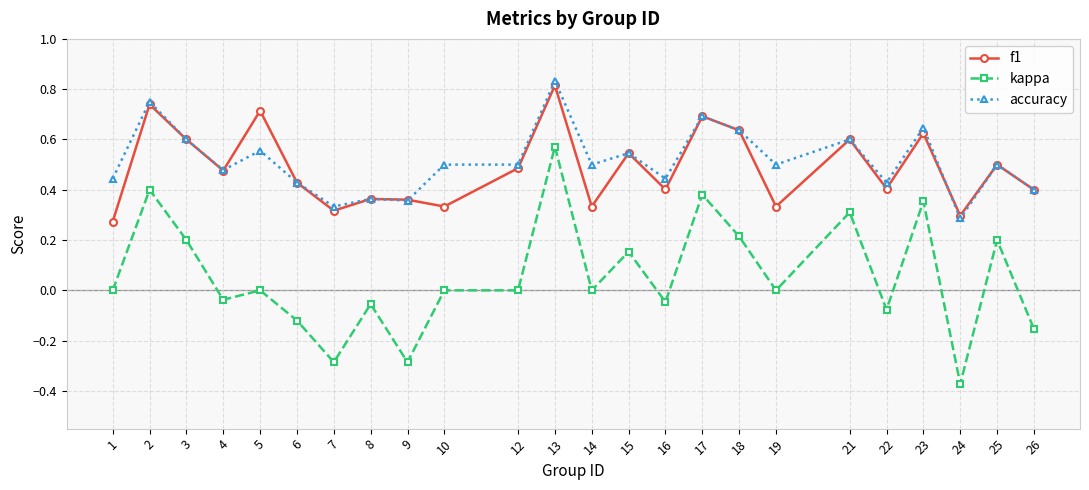

True or false: accuracy and f1 cross at least once.

True